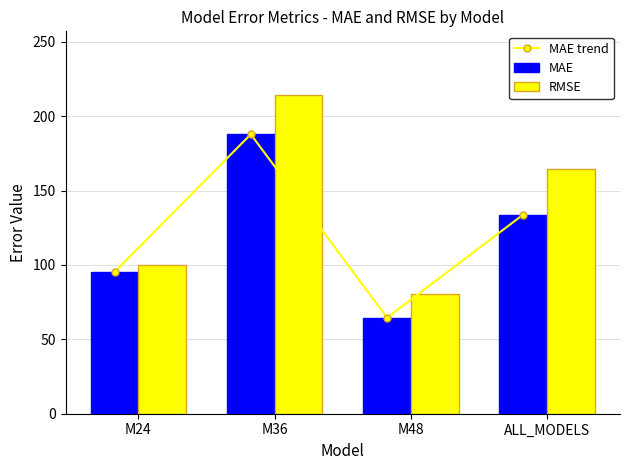

What is the smallest value displayed?

64.6